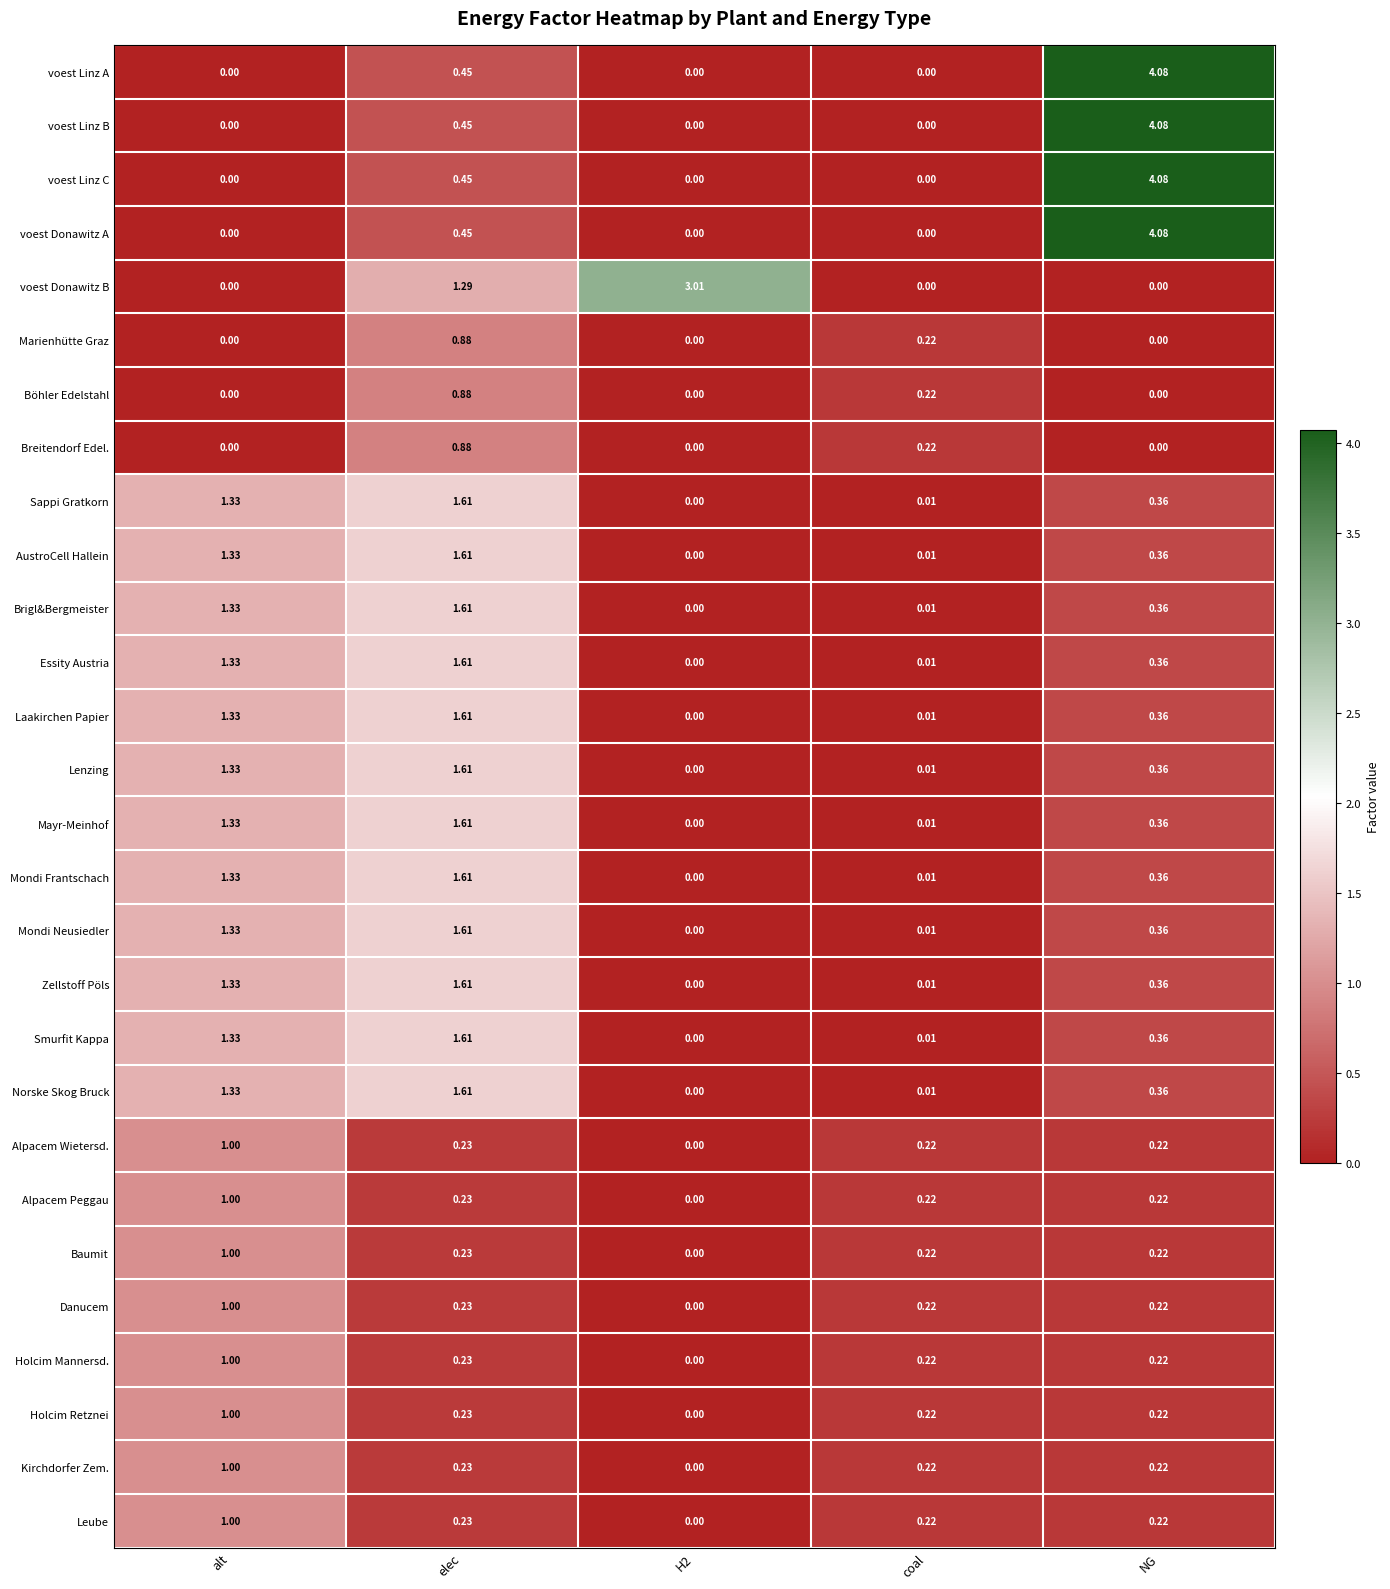

Is the value of Alpacem Wietersd. at coal greater than the value of Zellstoff Pöls at NG?

No